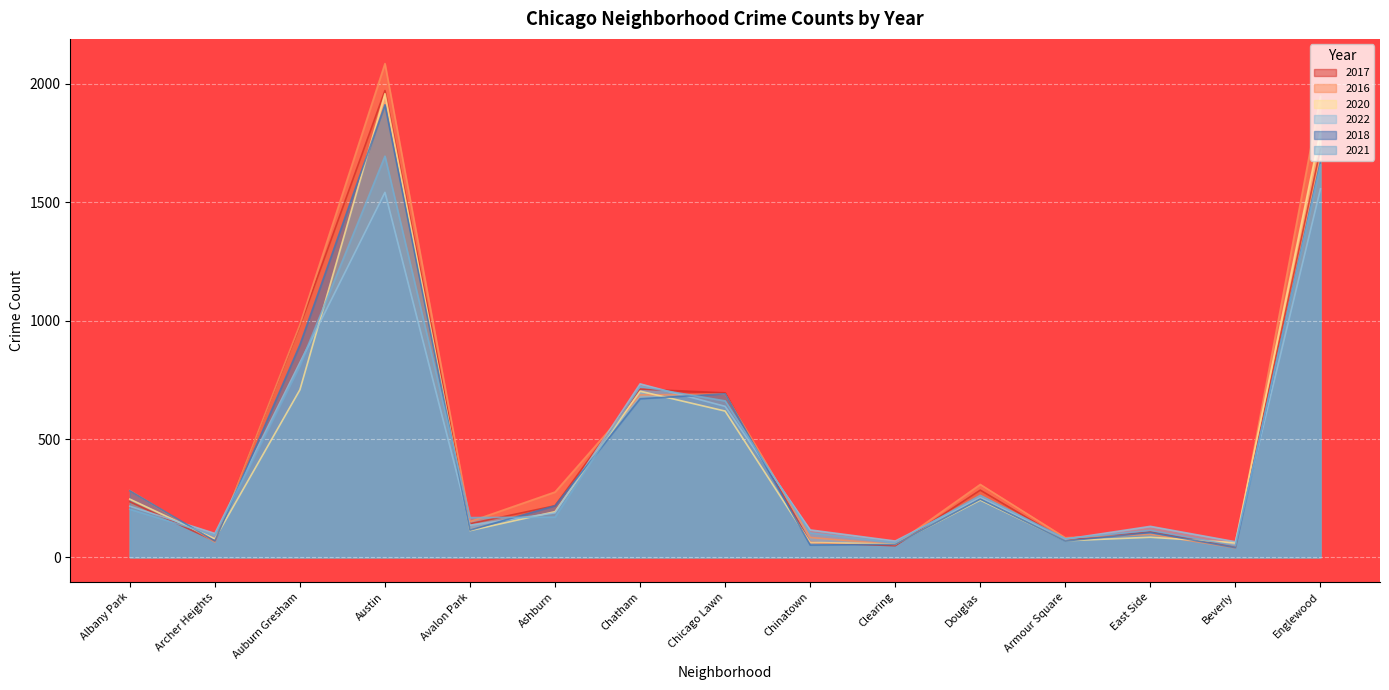

List the series in order of their peak value, lowest first.

2022, 2021, 2018, 2020, 2017, 2016